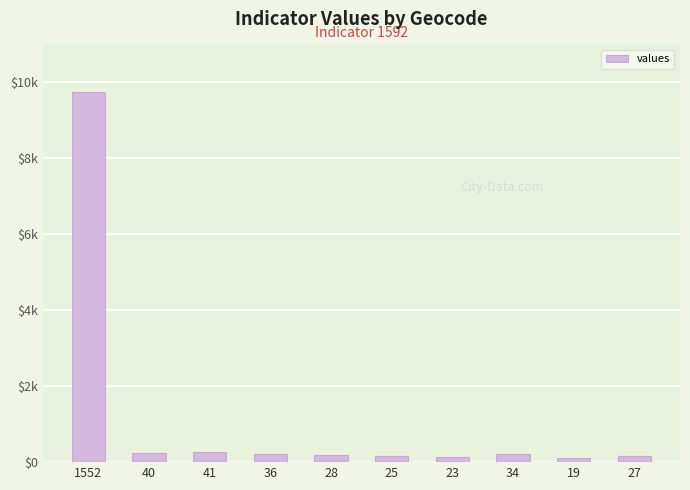

Are the bars horizontal?

No